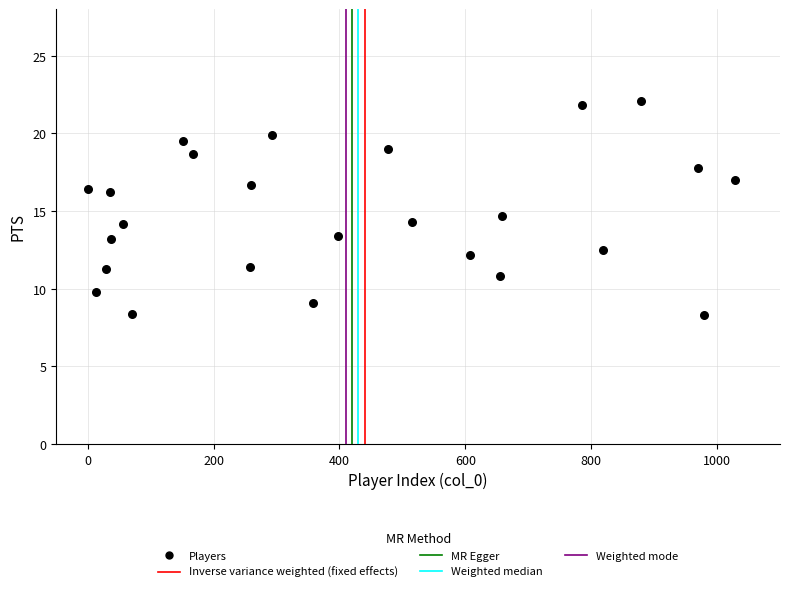

What is the range of X values (max minus min)?

1029.0